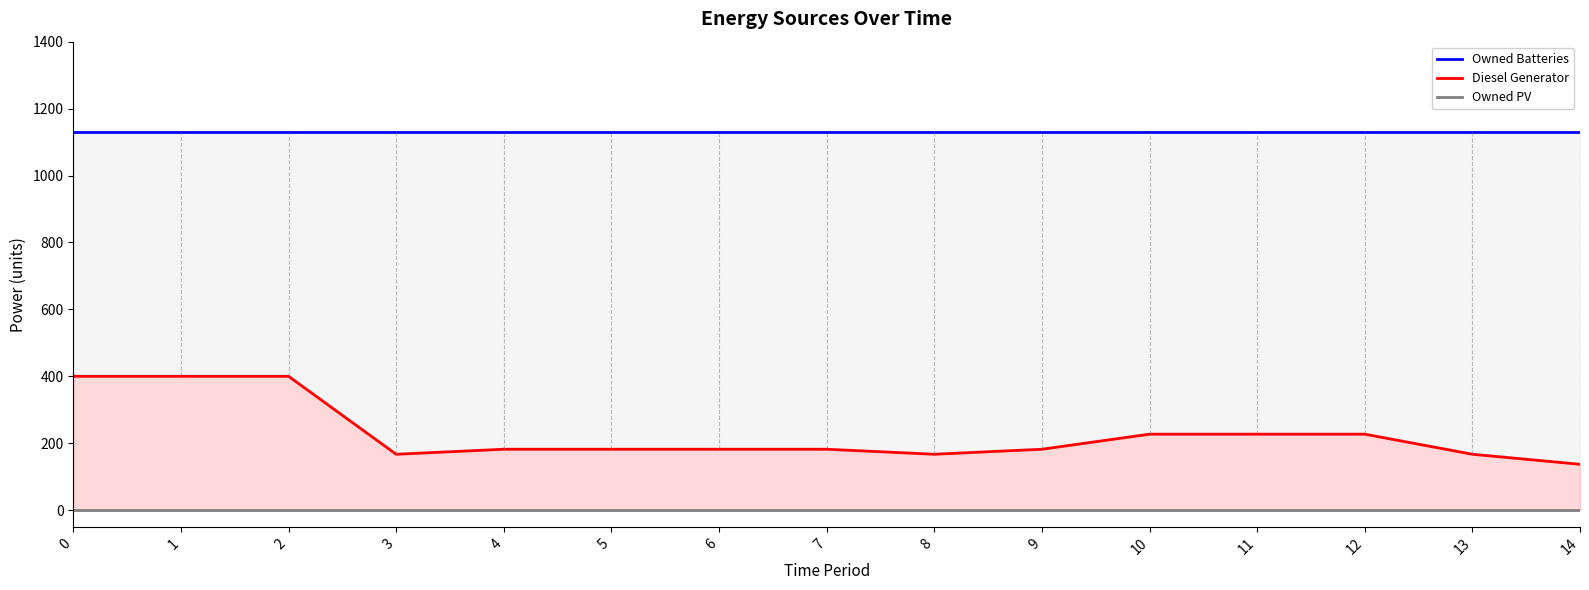

Rank the series by their maximum value, from highest to lowest.

Owned Batteries, Diesel Generator, Owned PV